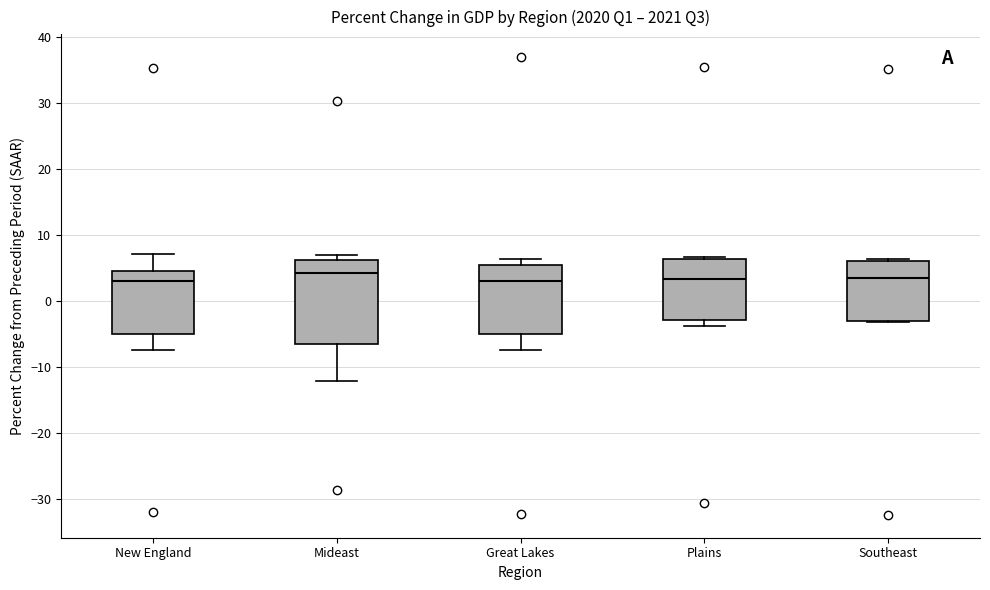

Comparing the boxes themselves (not the whiskers), which one is the tallest?

Mideast